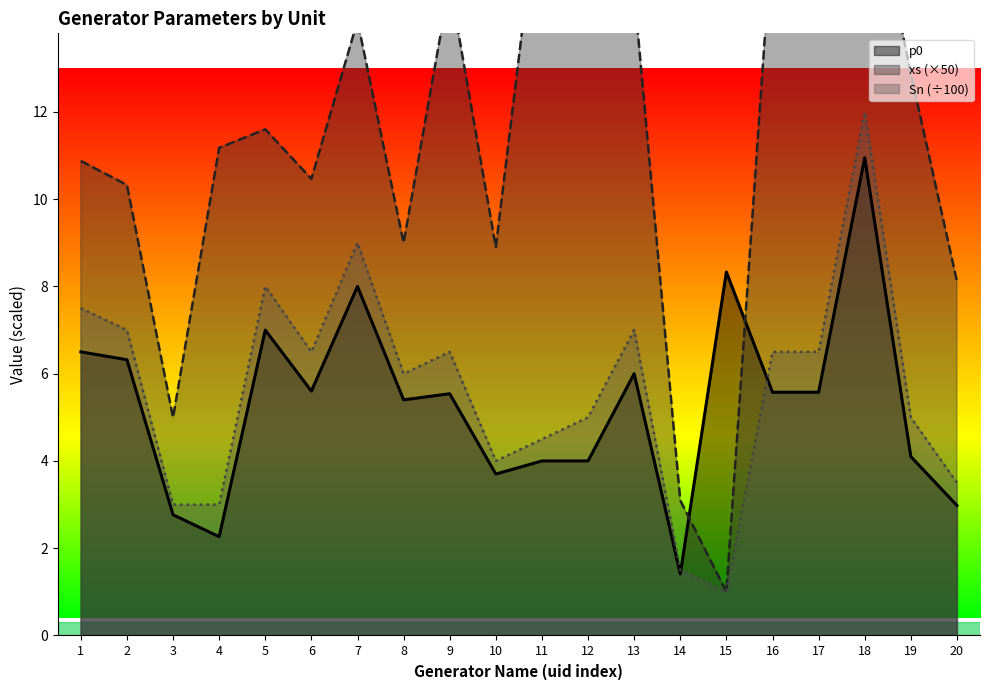

True or false: xs and Sn intersect in this chart.

False